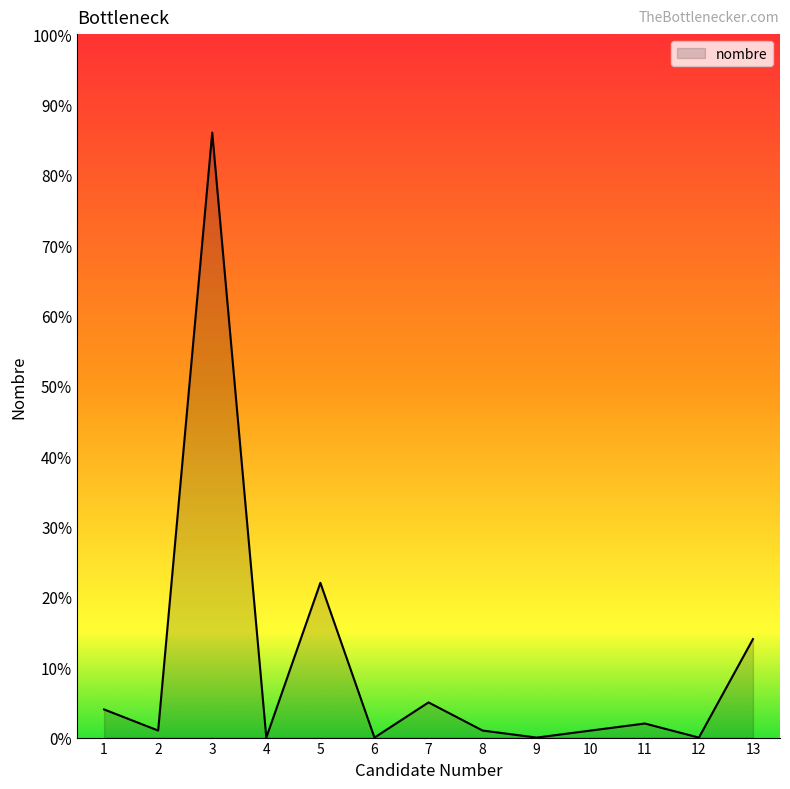

How many lines are shown in the chart?

1